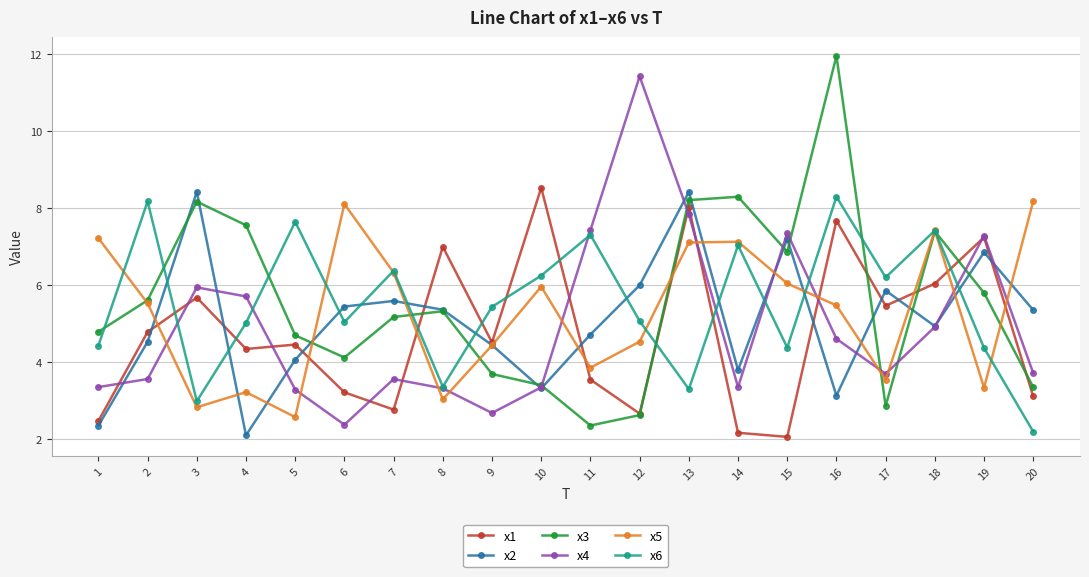

In x2, how many points are lower than both neighbors (excluding endpoints)?

5